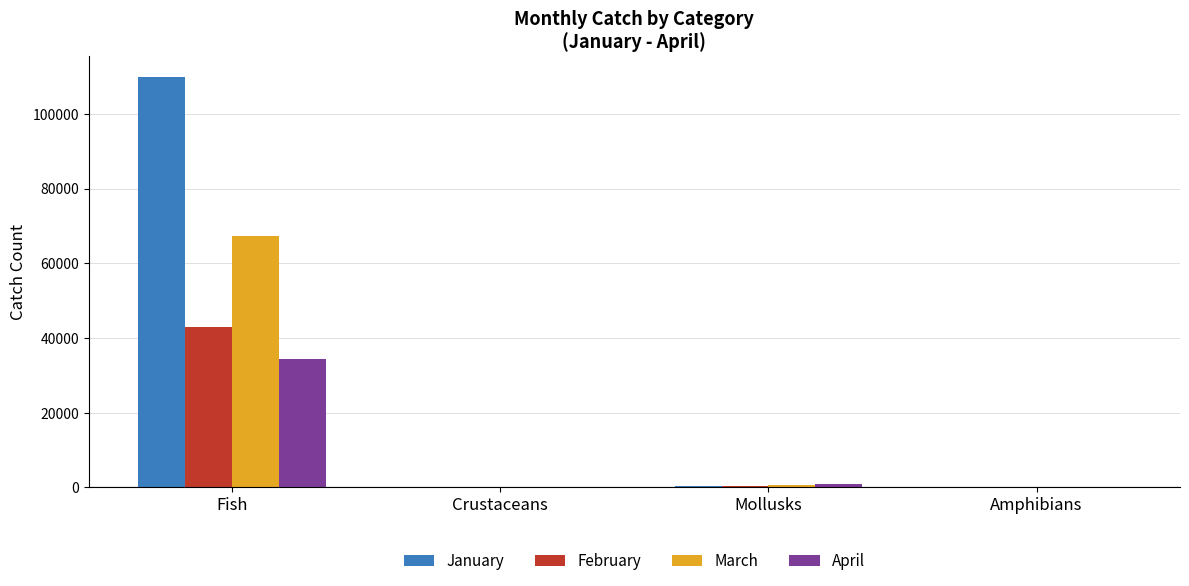

What is the maximum value shown in the chart?

109984